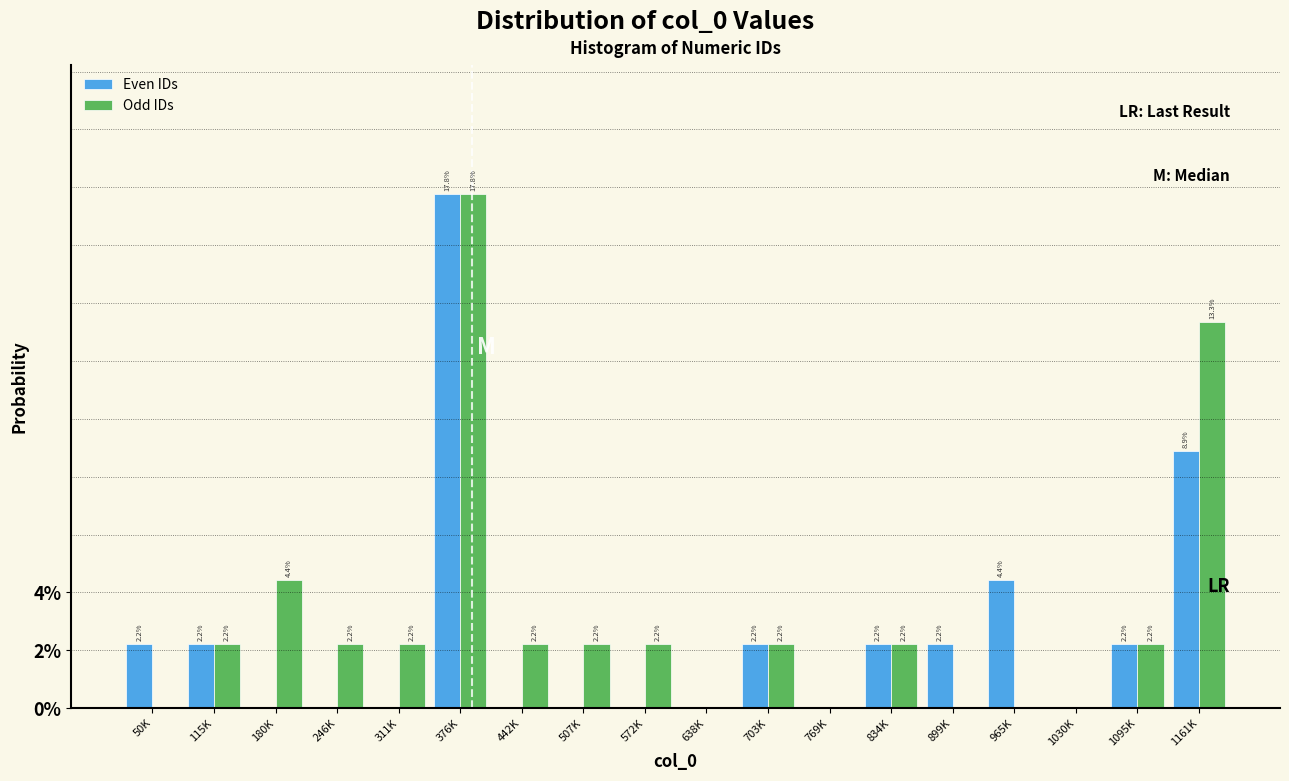

Are the bars grouped side by side (vs. stacked)?

Yes